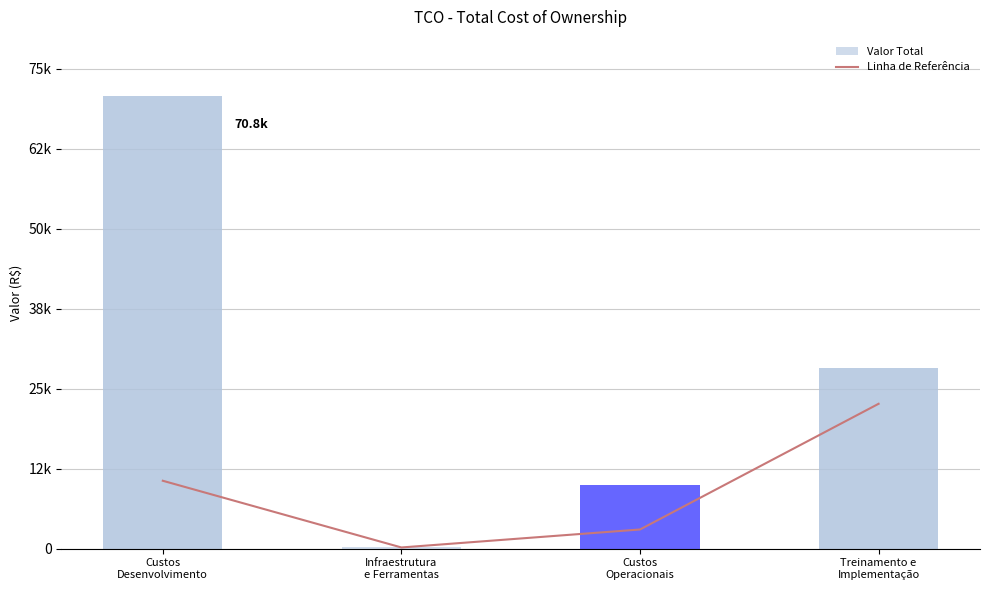

At which label does Valor Total reach its peak?

Custos
Desenvolvimento